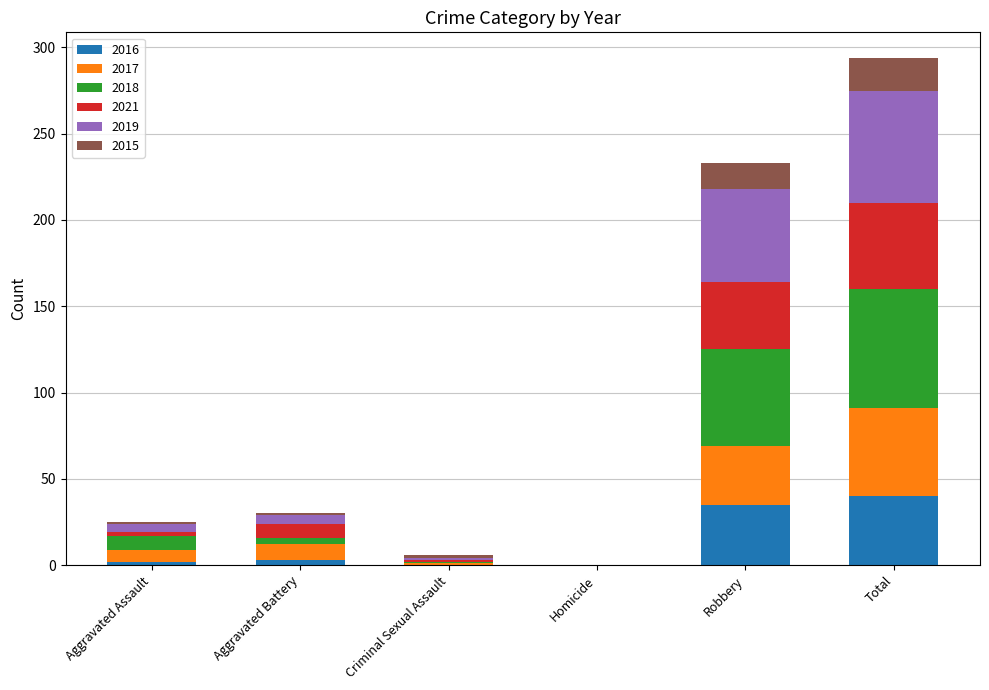

Does the chart contain stacked bars?

Yes